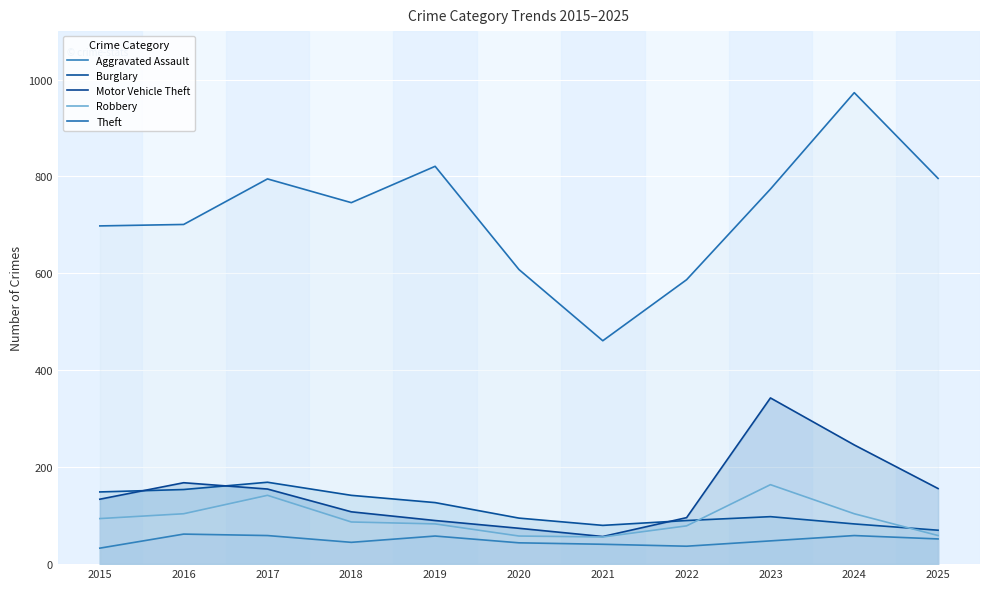

What is the difference between the highest and lowest values at 2020?

564